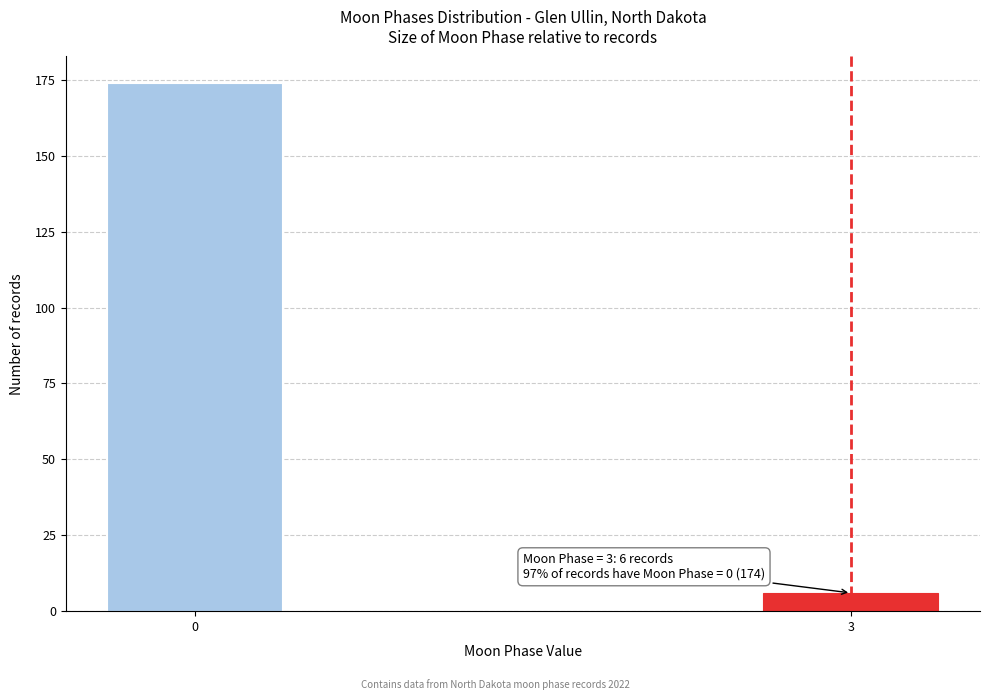

Reading right to left, extract all data points from this chart.

6	174